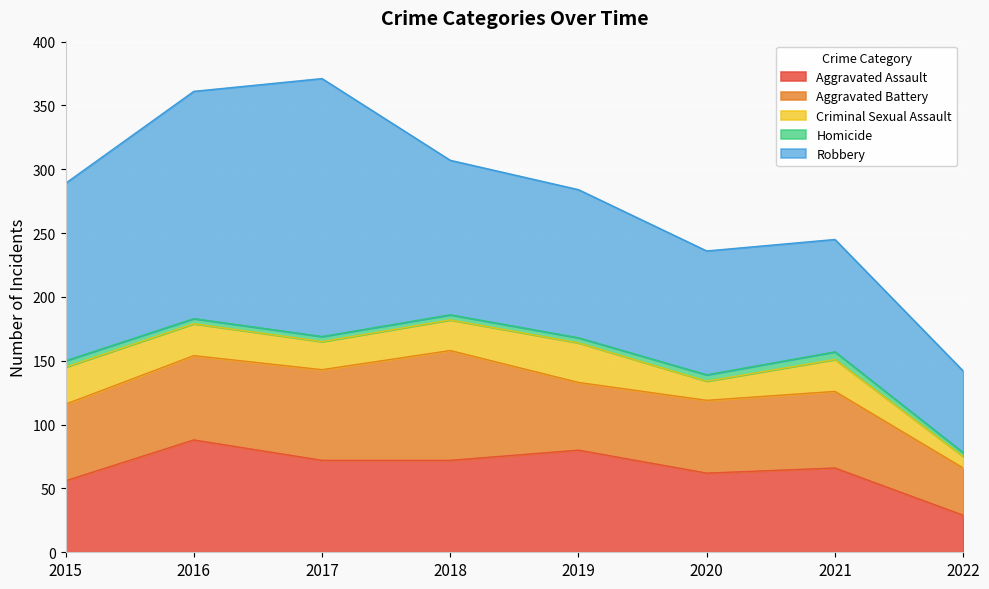

True or false: Aggravated Assault has a value of 29 at 2022.

True